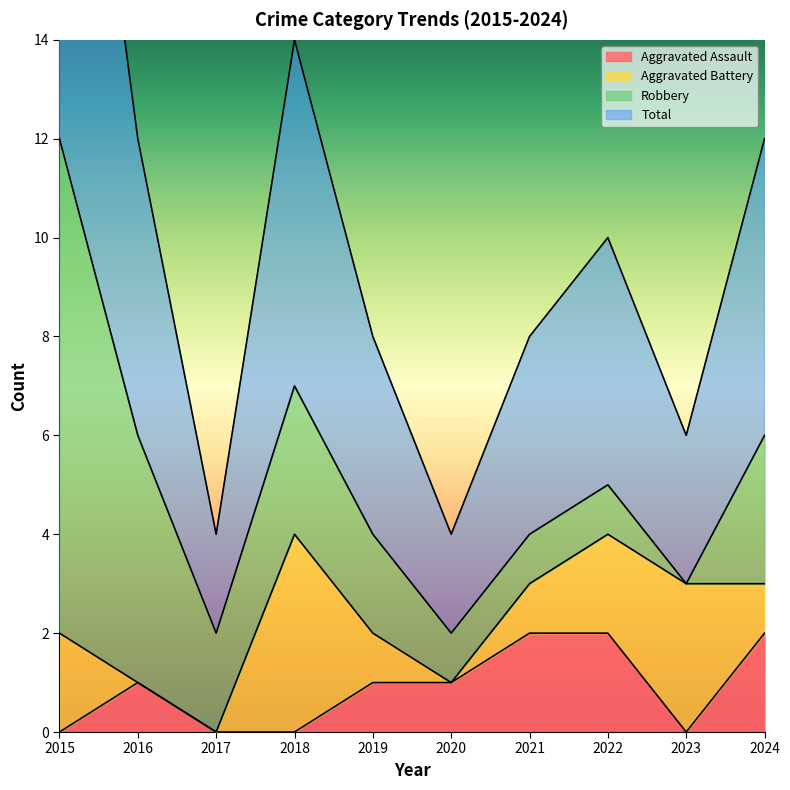

True or false: Total has more than 2 points higher than both neighbors.

False